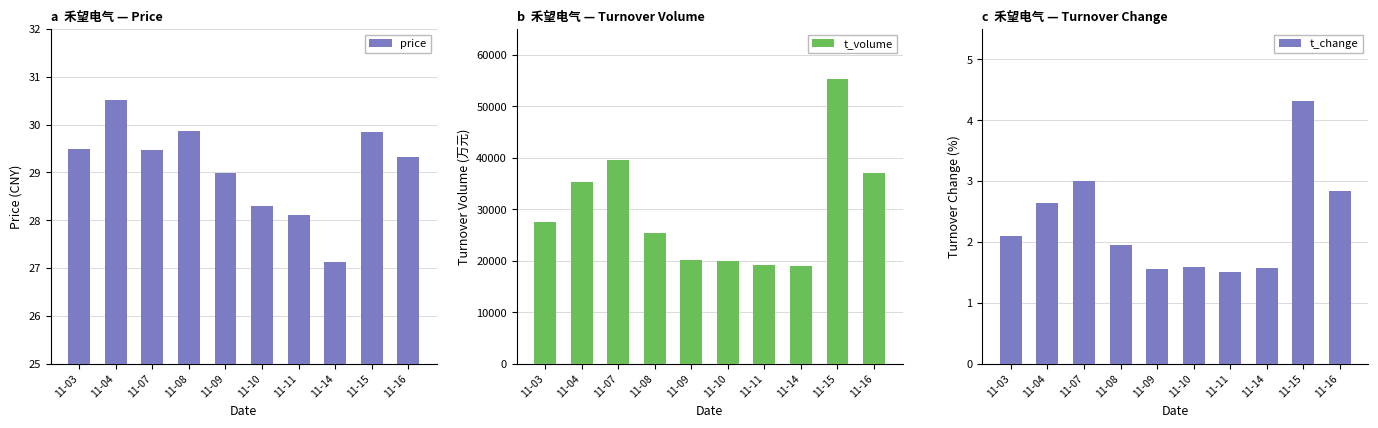

Reading left to right, extract all data points from this chart.

price: 29.5	30.5	29.5	29.9	29.0	28.3	28.1	27.1	29.8	29.3
t_volume: 27453.0	35371.0	39557.0	25481.0	20112.0	19972.0	19076.0	19073.0	55372.0	37010.0
t_change: 2.1	2.6	3.0	1.9	1.6	1.6	1.5	1.6	4.3	2.8